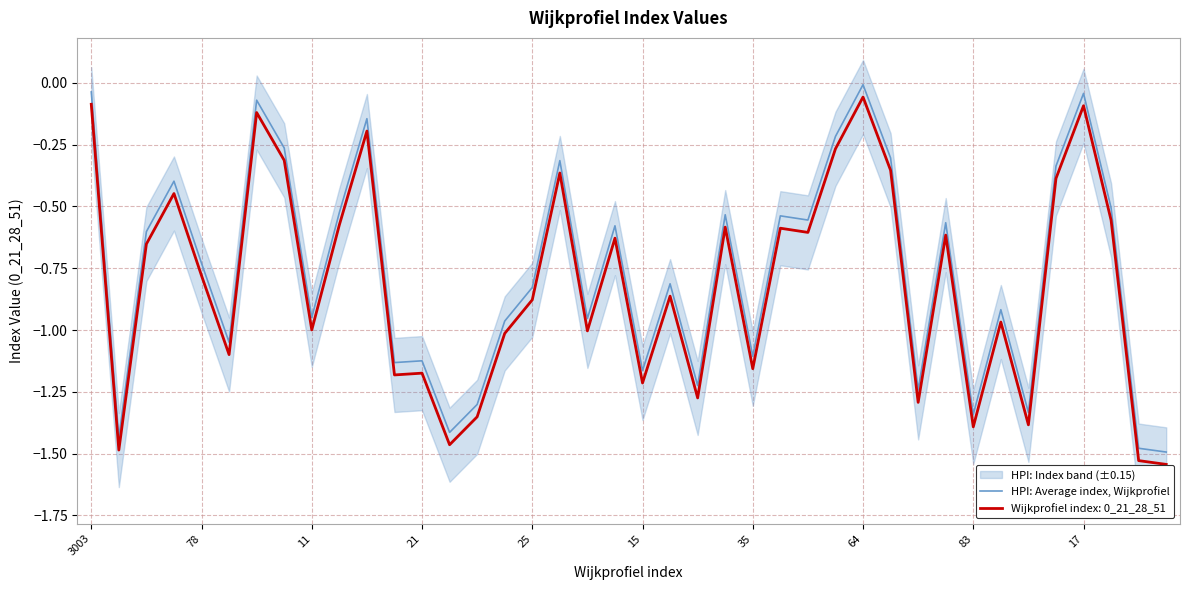

What value does the data have at 30?

-1.2